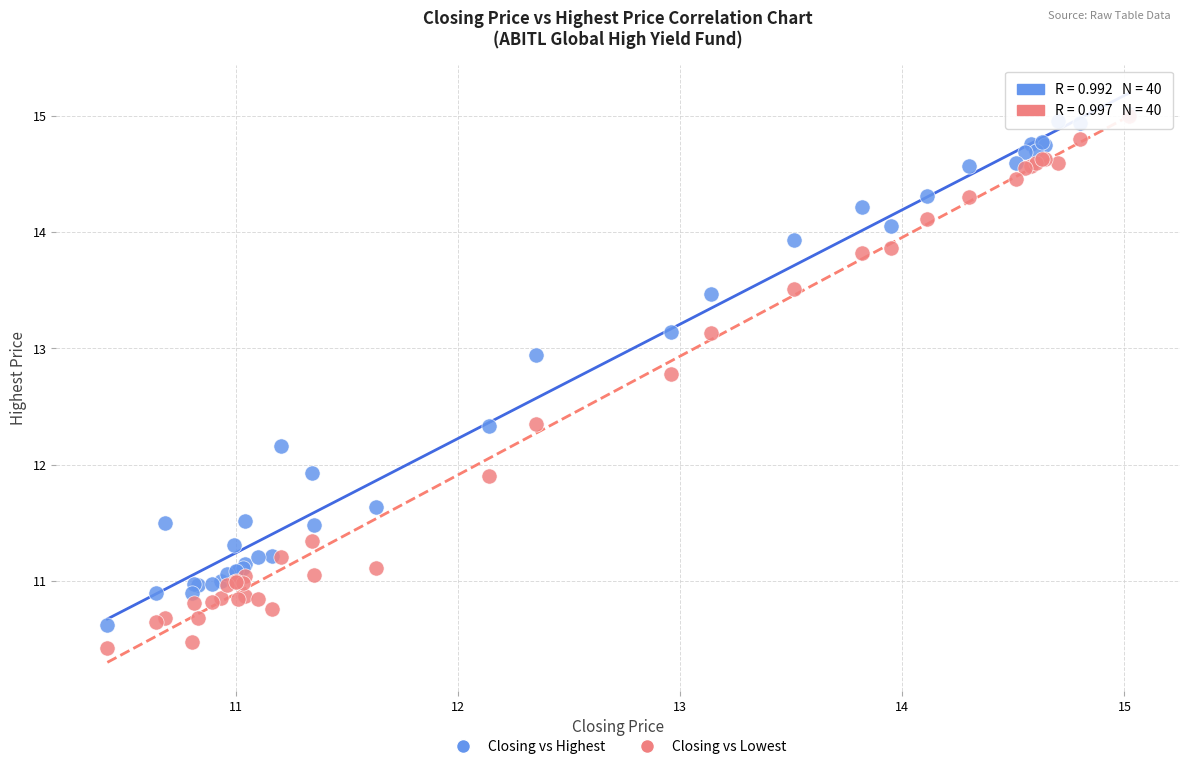

What are all the series names shown in the legend?

Closing vs Highest, Closing vs Lowest